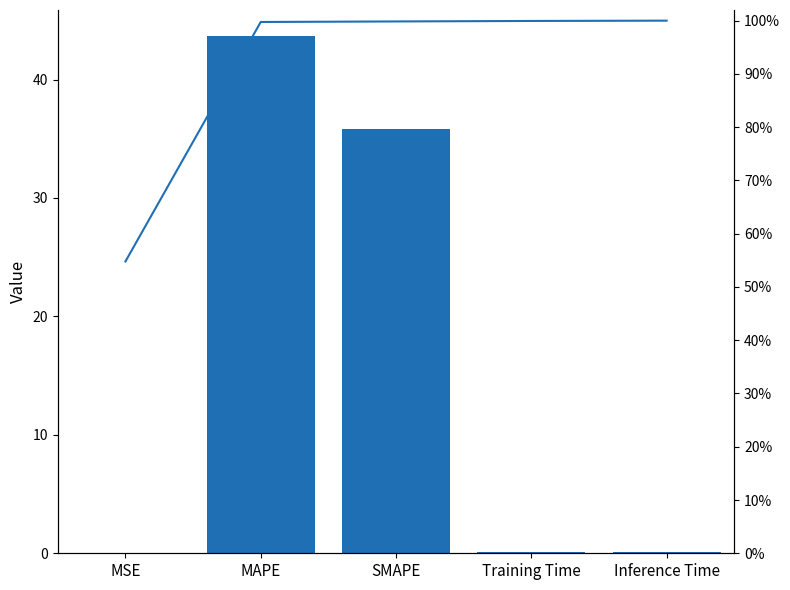

What is the value of the col_1 bar at the 4th from the left?

0.1